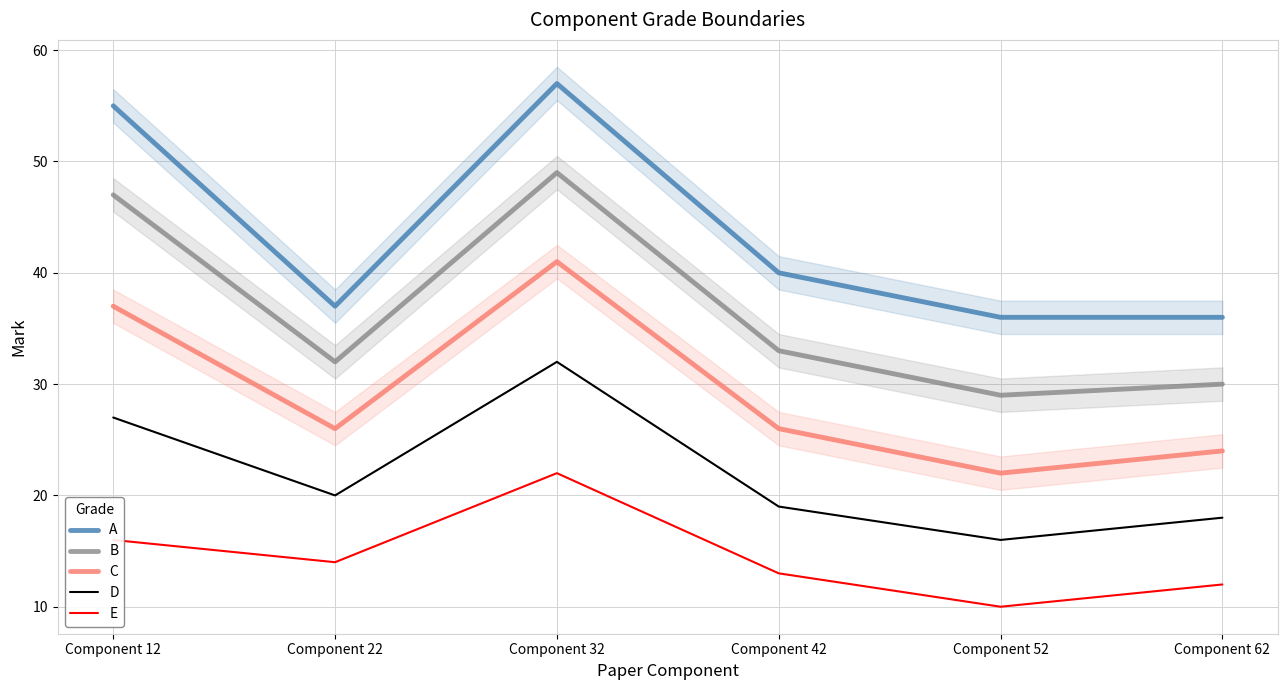

What is the approximate value of B at Component 32, to the nearest 10?

50